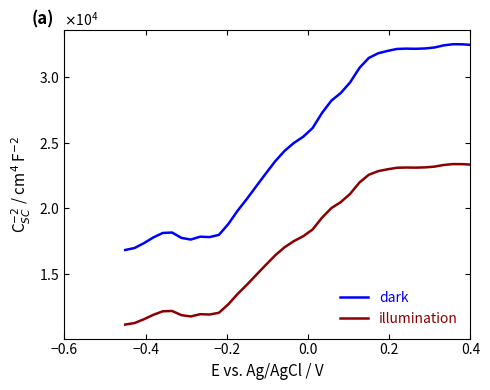

What are all the series names shown in the legend?

dark, illumination